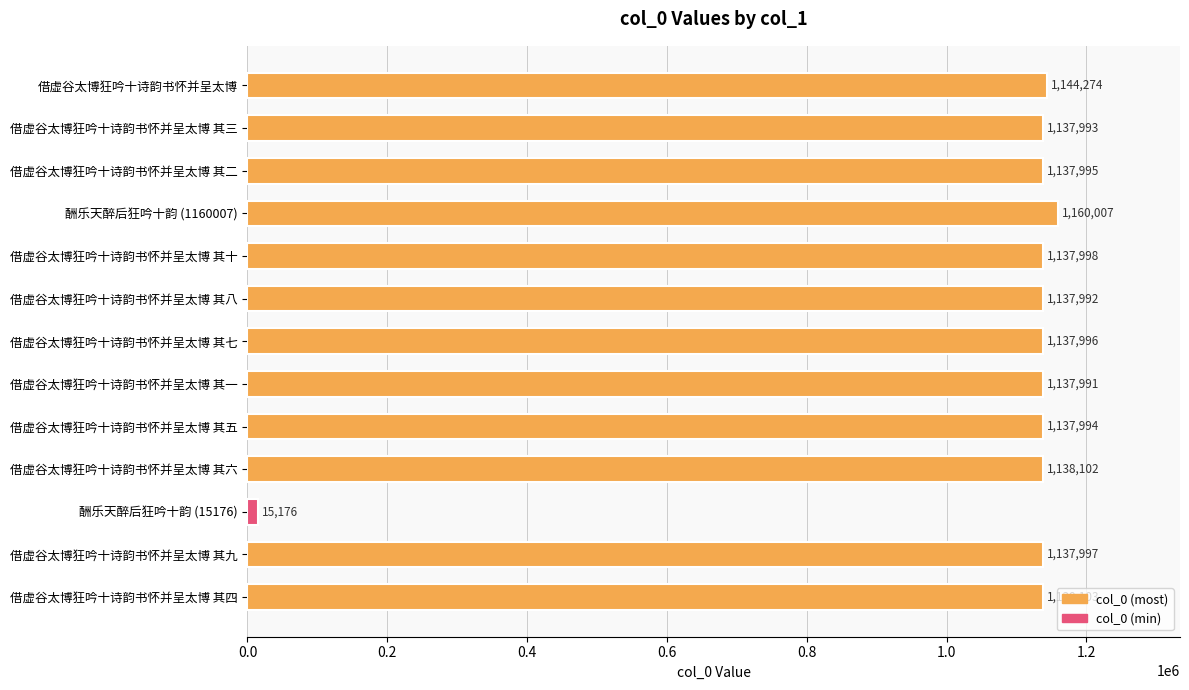

Reading top to bottom, list all the values displayed in this chart.

1144274	1137993	1137995	1160007	1137998	1137992	1137996	1137991	1137994	1138102	15176	1137997	1138103